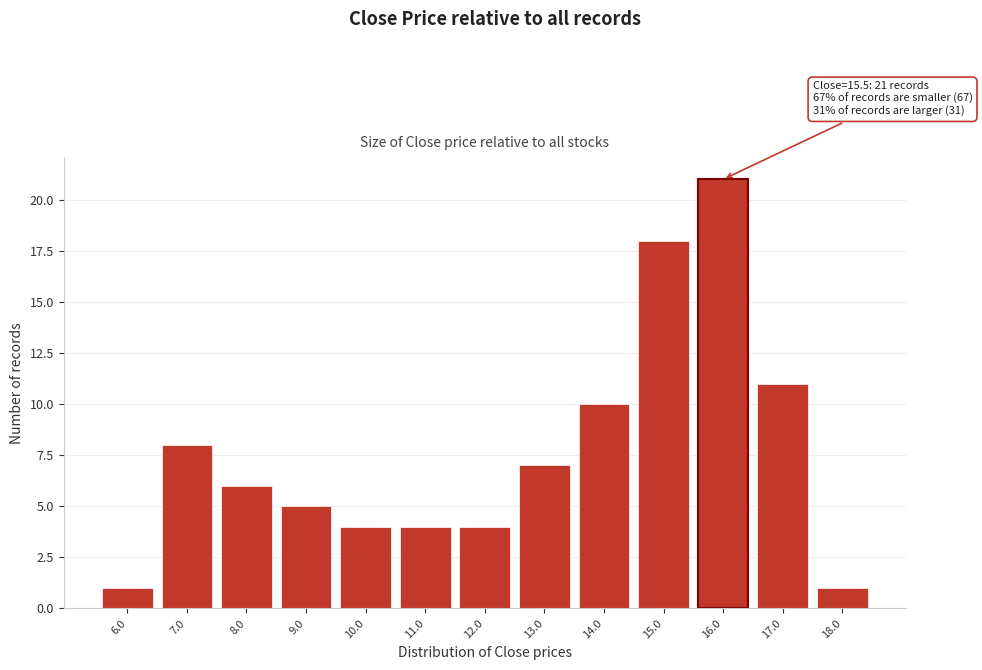

Over which range of the x-axis is the bar tallest?

15.5 to 16.5